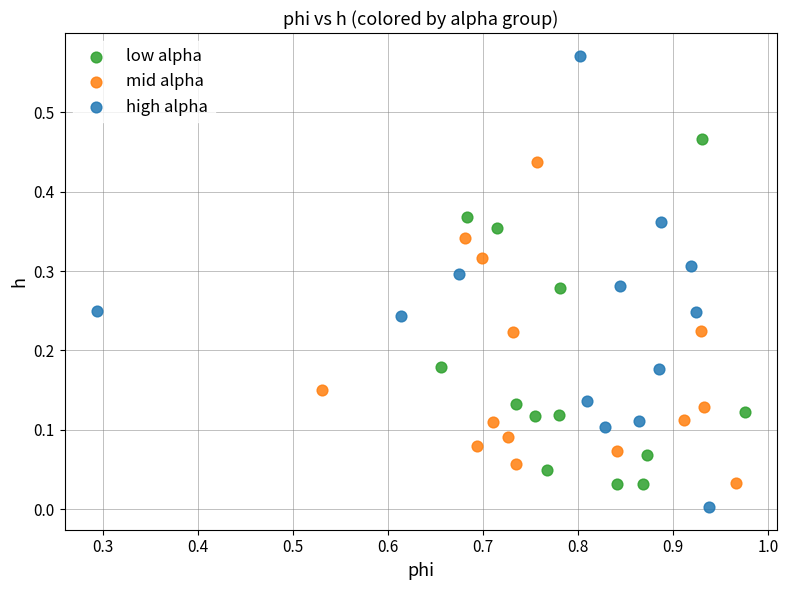

What are all the series names shown in the legend?

low alpha, mid alpha, high alpha